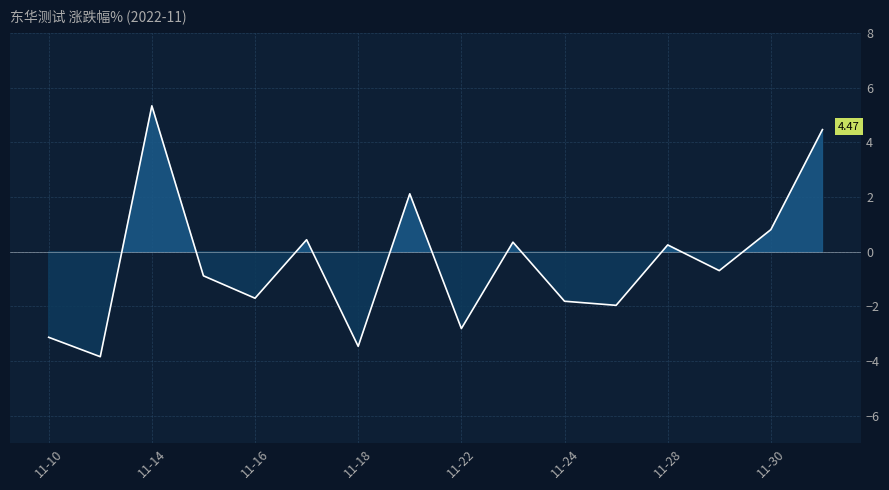

What is the average value?

-0.4